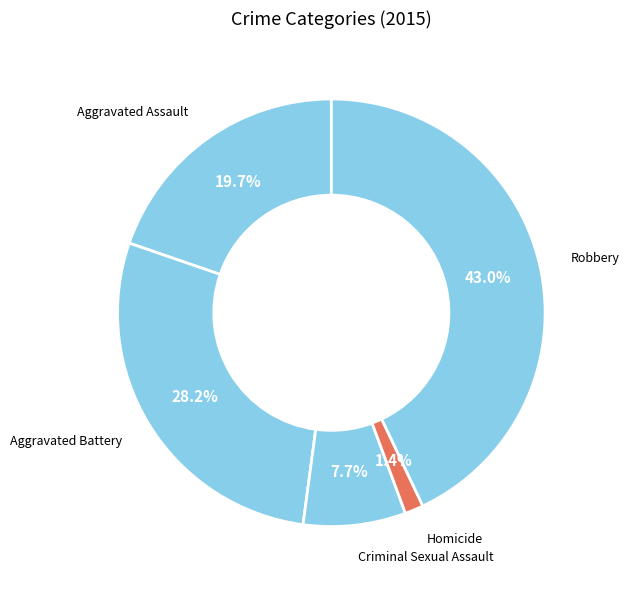

What is the smallest slice in the pie chart?

Homicide